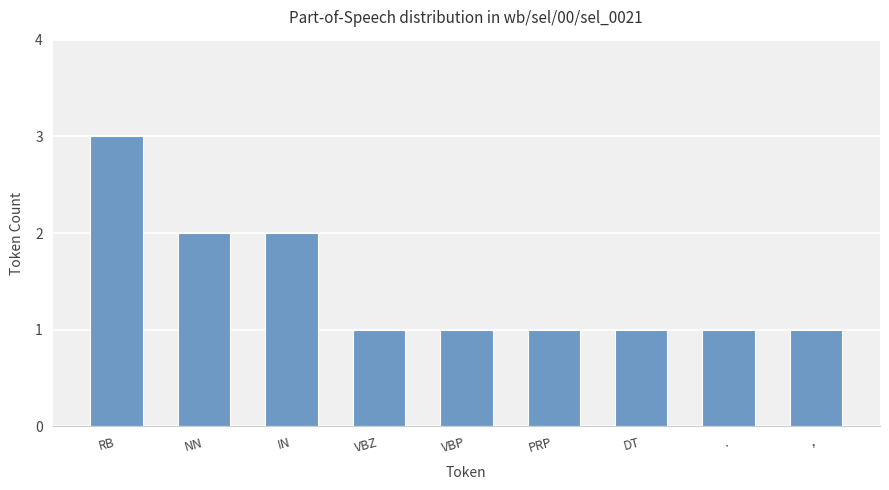

Reading left to right, list all the values displayed in this chart.

3	2	2	1	1	1	1	1	1